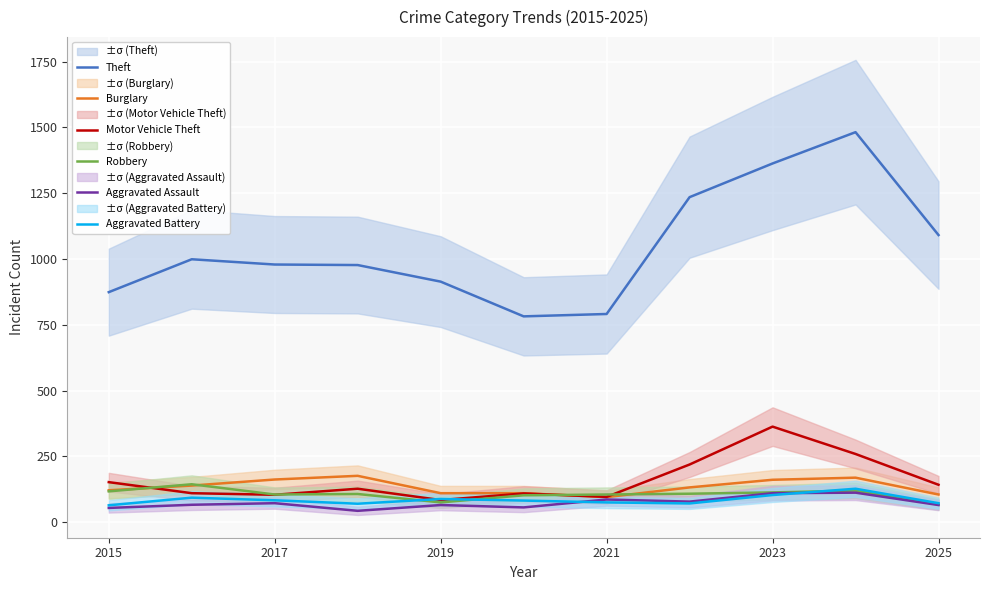

What is the lowest value of the Robbery series?

67